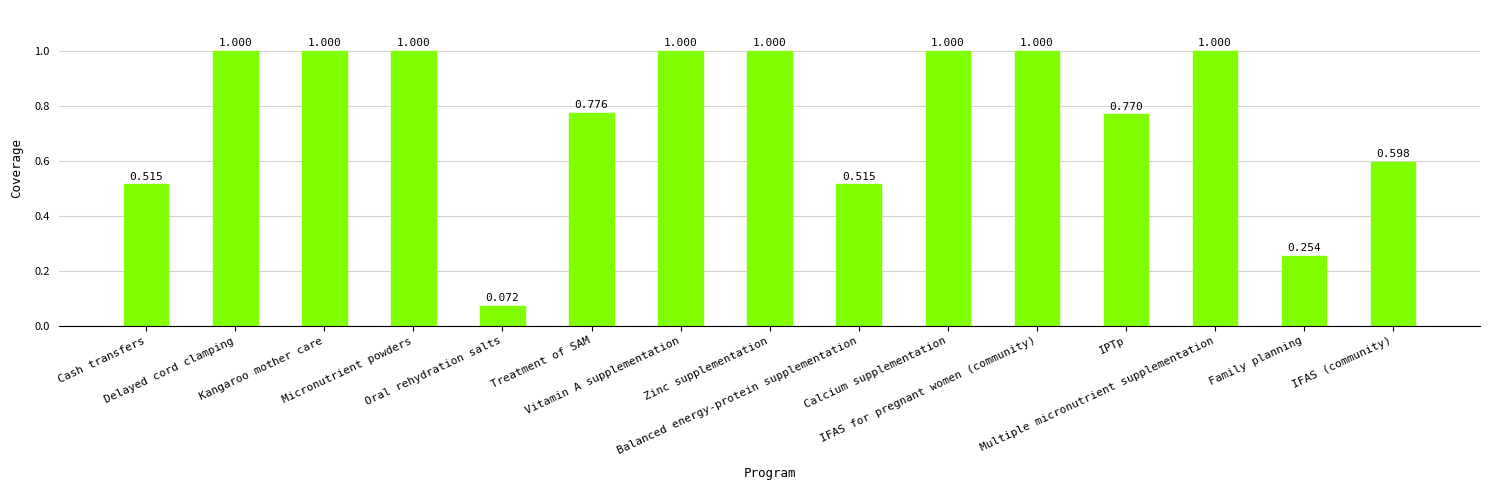

True or false: the data shows 0.3 at Family planning.

True